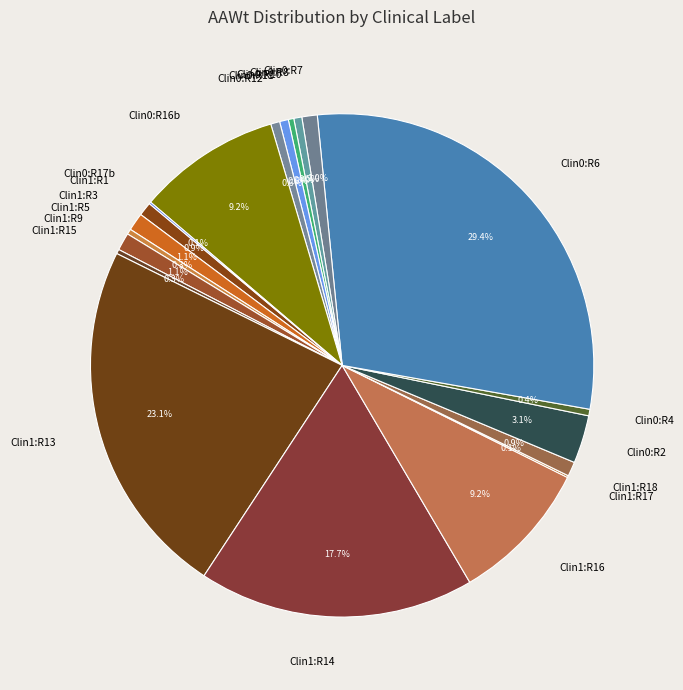

Does any single category account for the majority?

No